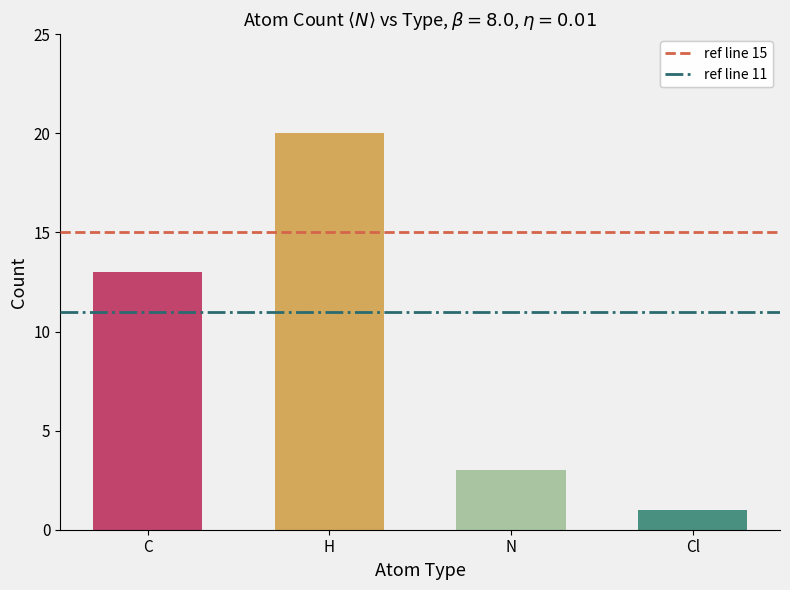

What is the smallest value displayed?

1